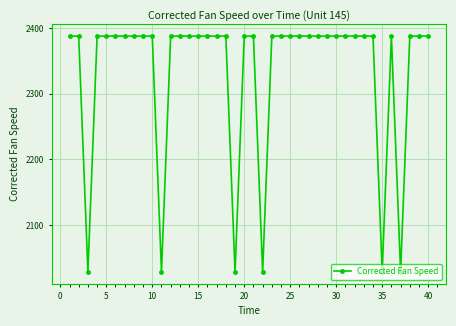

True or false: the data has more than 0 interior local peaks.

True